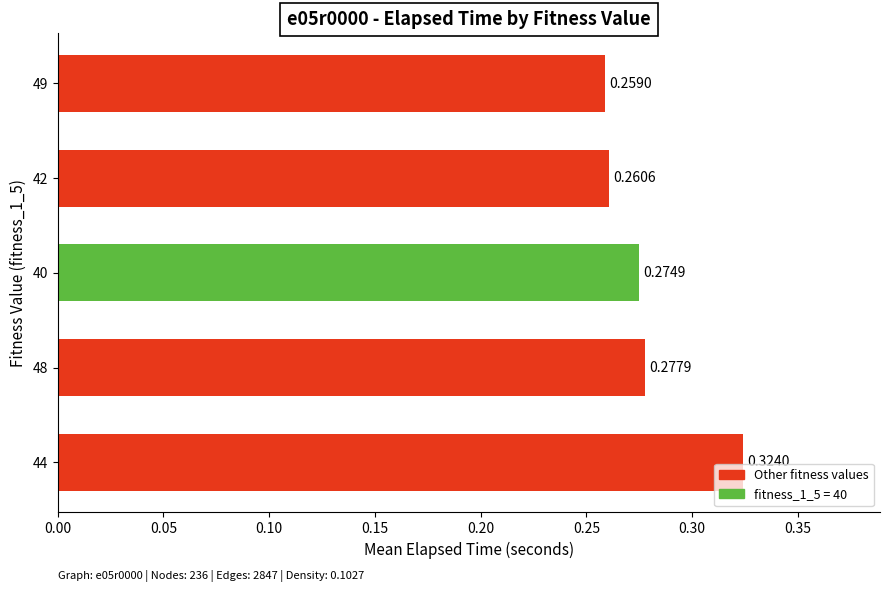

Rank the categories by value from highest to lowest.

44, 48, 40, 42, 49